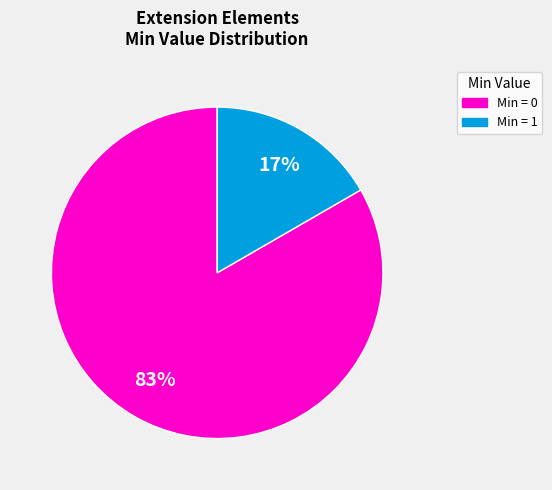

To the nearest percent, what is the average slice percentage?

50%